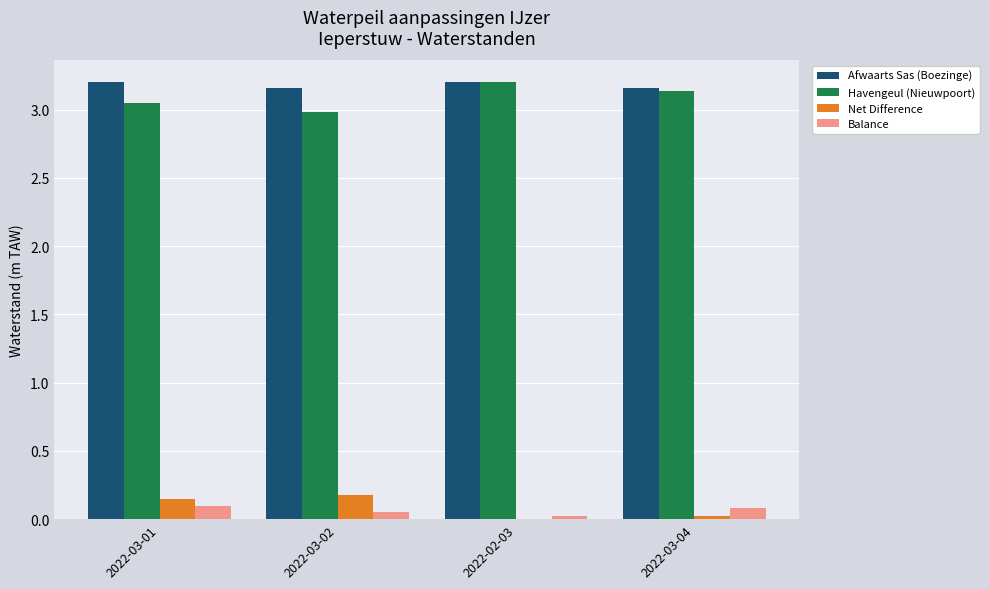

Is the value of Balance at 2022-03-01 greater than the value of Afwaarts Sas (Boezinge) at 2022-03-01?

No